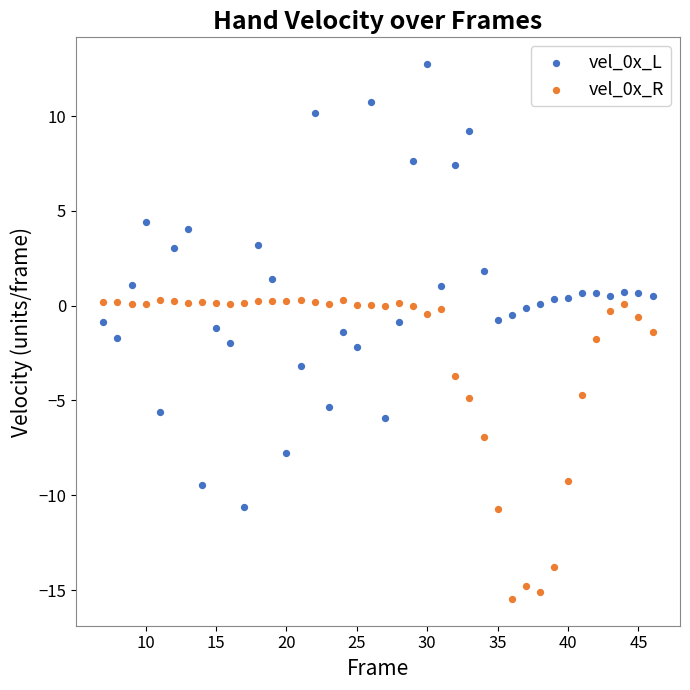

What is the X range (max minus min) for the scatter plot?

39.0